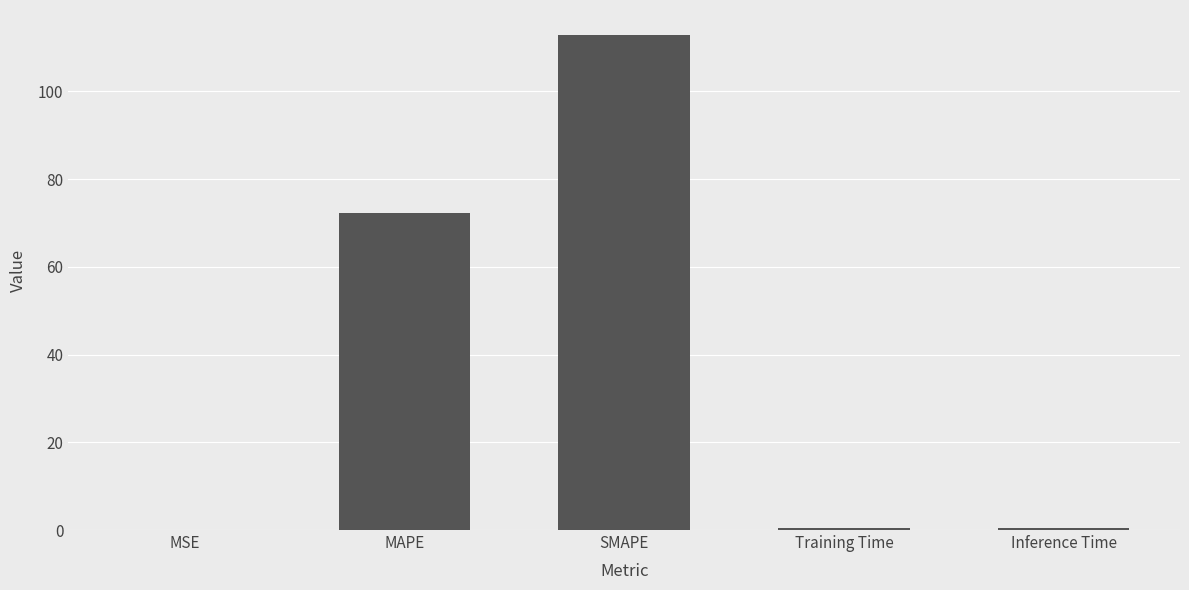

What is the sum of all values?

185.8